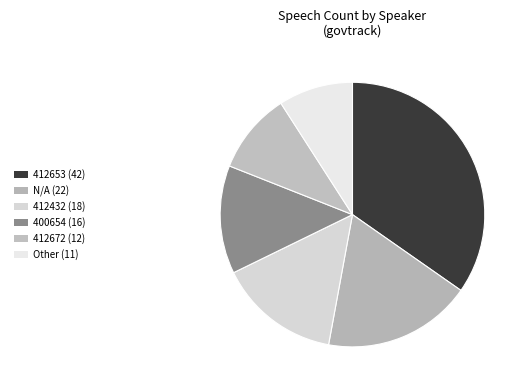

To the nearest percent, what is the combined percentage of 400654 and 412432?

28%